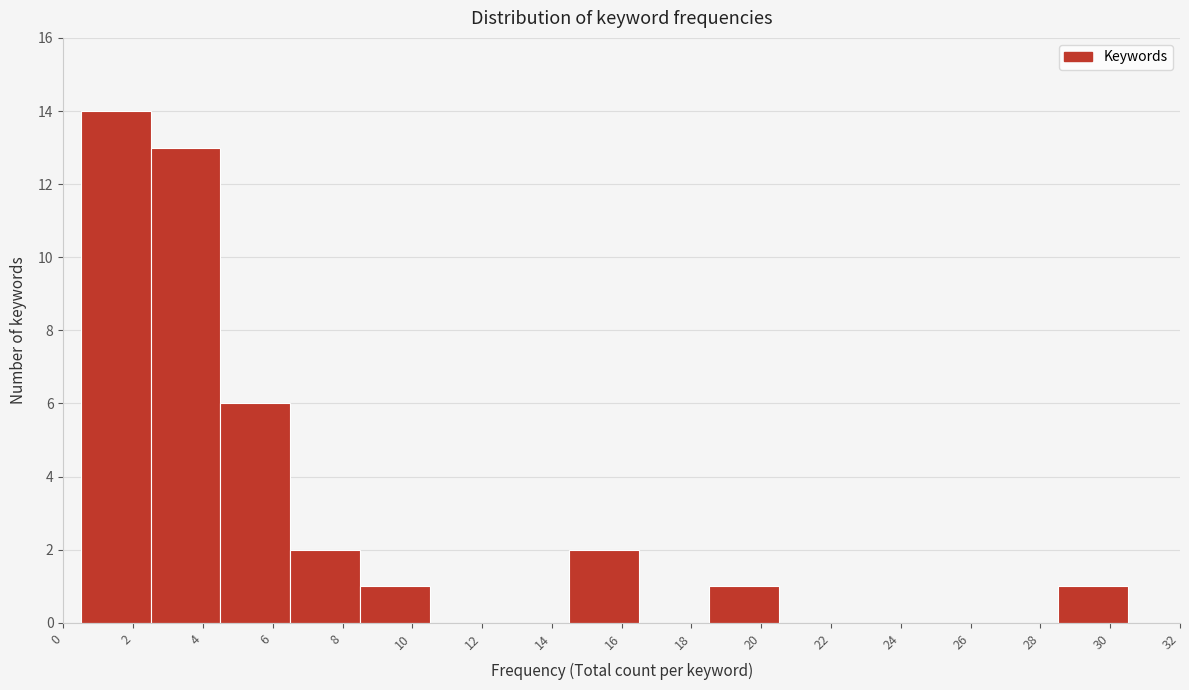

Reading left to right, transcribe this chart: for each bar, give the range it covers on the x-axis and its height. The values are not printed on the chart, so give them approximately, as read against the axis.

0.5 to 2.5: 14
2.5 to 4.5: 13
4.5 to 6.5: 6
6.5 to 8.5: 2
8.5 to 10.5: 1
10.5 to 12.5: 0
12.5 to 14.5: 0
14.5 to 16.5: 2
16.5 to 18.5: 0
18.5 to 20.5: 1
20.5 to 22.5: 0
22.5 to 24.5: 0
24.5 to 26.5: 0
26.5 to 28.5: 0
28.5 to 30.5: 1